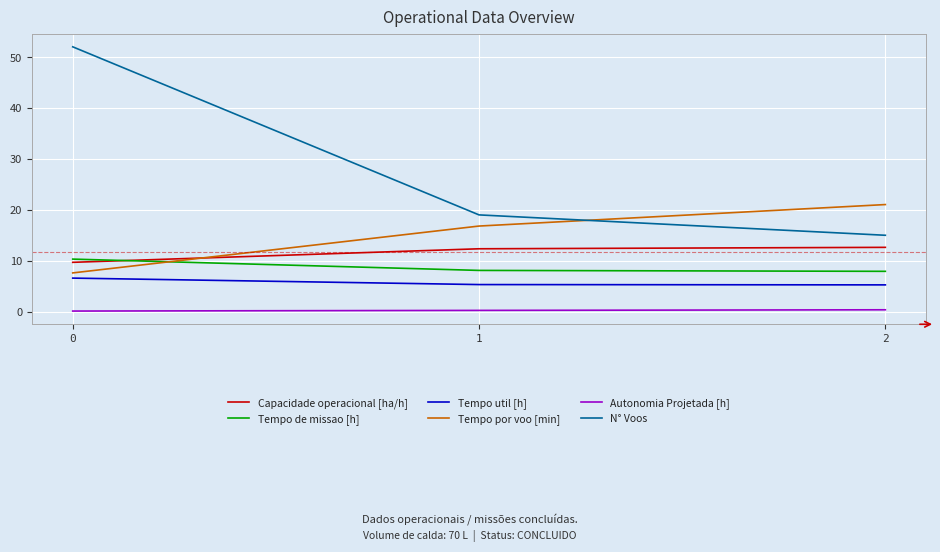

What are all the series names shown in the legend?

Capacidade operacional [ha/h], Tempo de missao [h], Tempo util [h], Tempo por voo [min], Autonomia Projetada [h], N° Voos